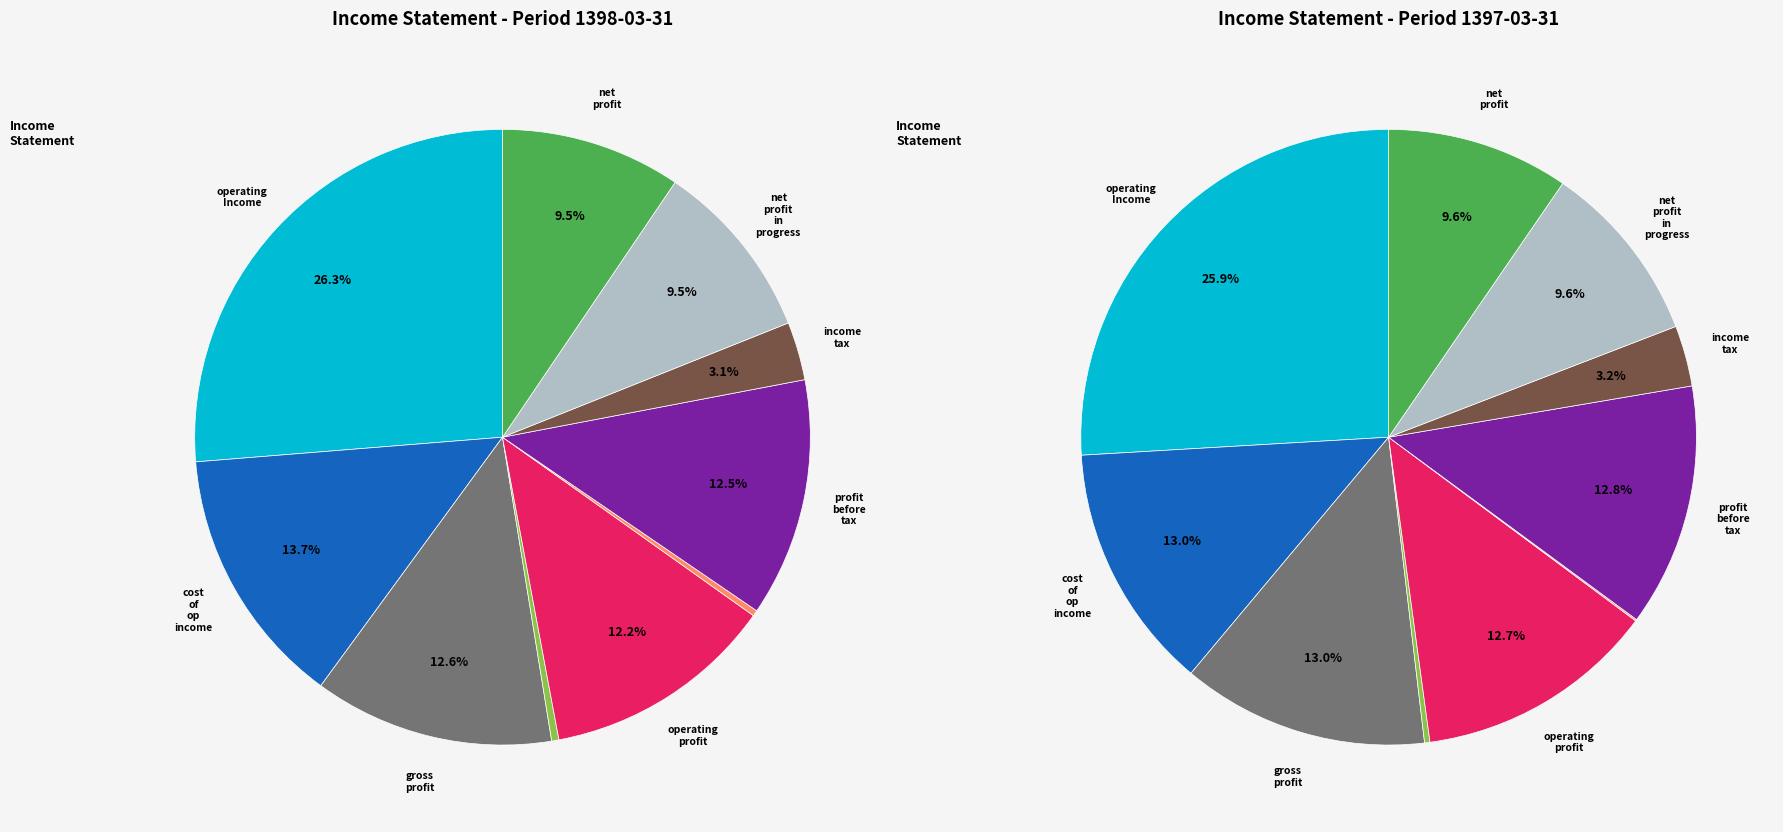

How many segments does this pie chart have?

10